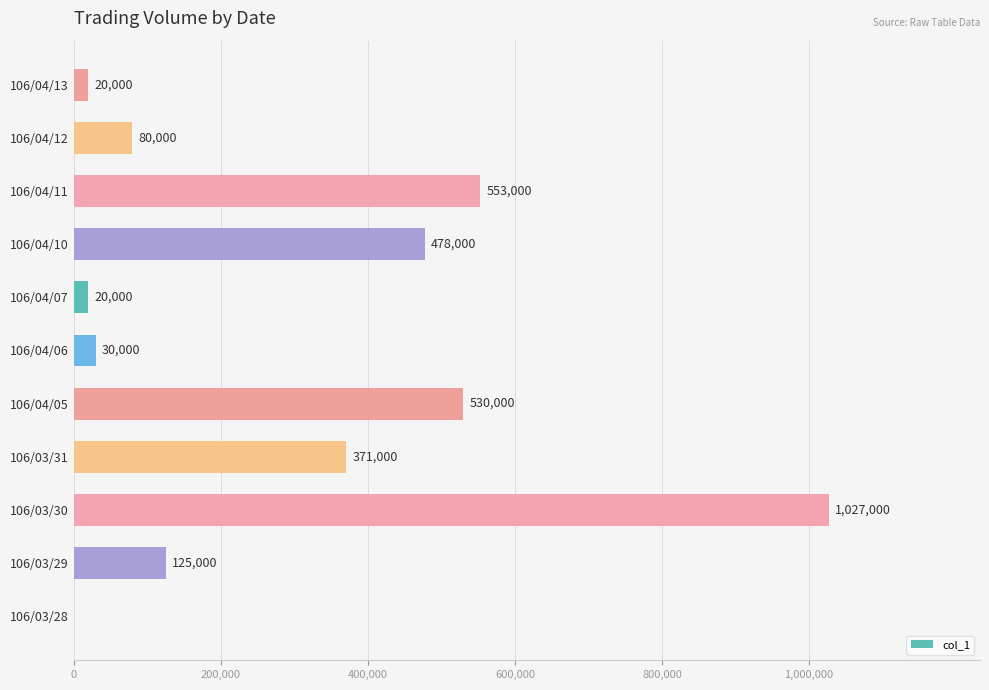

Reading bottom to top, transcribe all the data shown in this chart.

106/03/28=0	106/03/29=125000	106/03/30=1027000	106/03/31=371000	106/04/05=530000	106/04/06=30000	106/04/07=20000	106/04/10=478000	106/04/11=553000	106/04/12=80000	106/04/13=20000